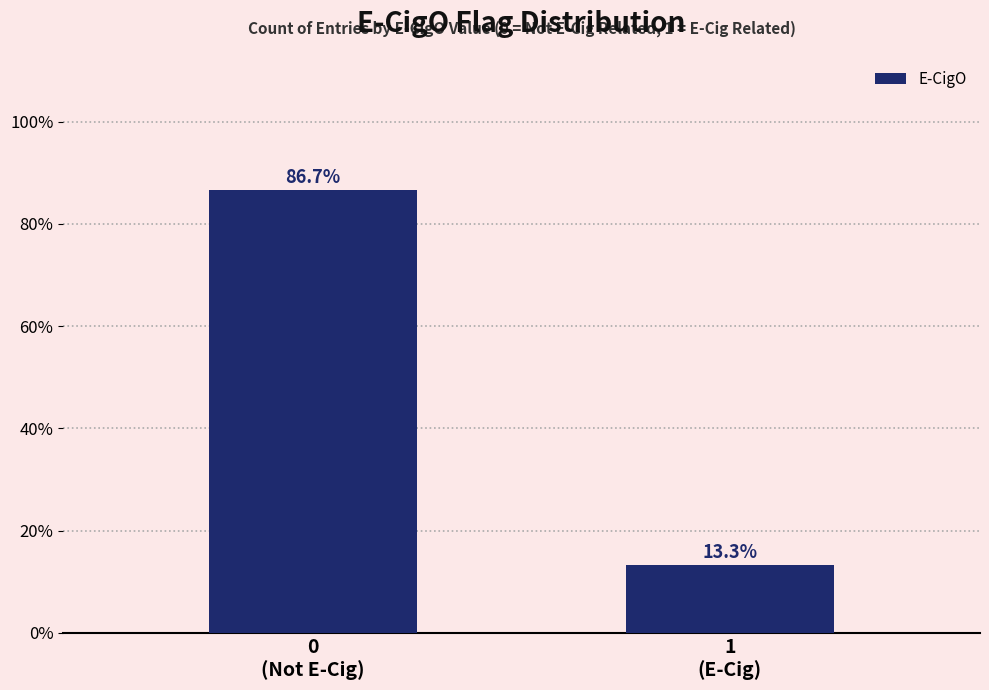

Reading right to left, what are all the values shown in this chart?

13.3	86.7